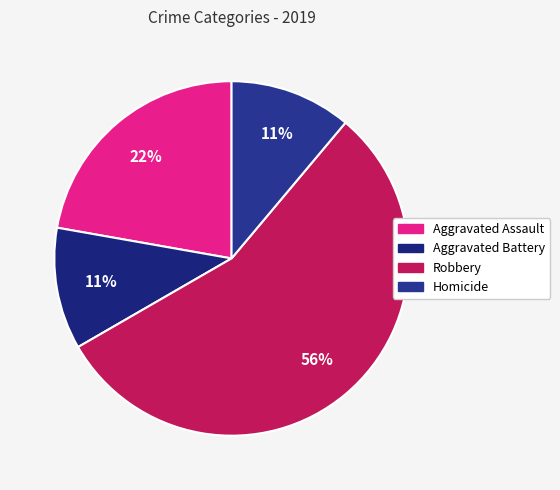

To the nearest percent, what portion does Aggravated Assault represent?

22%